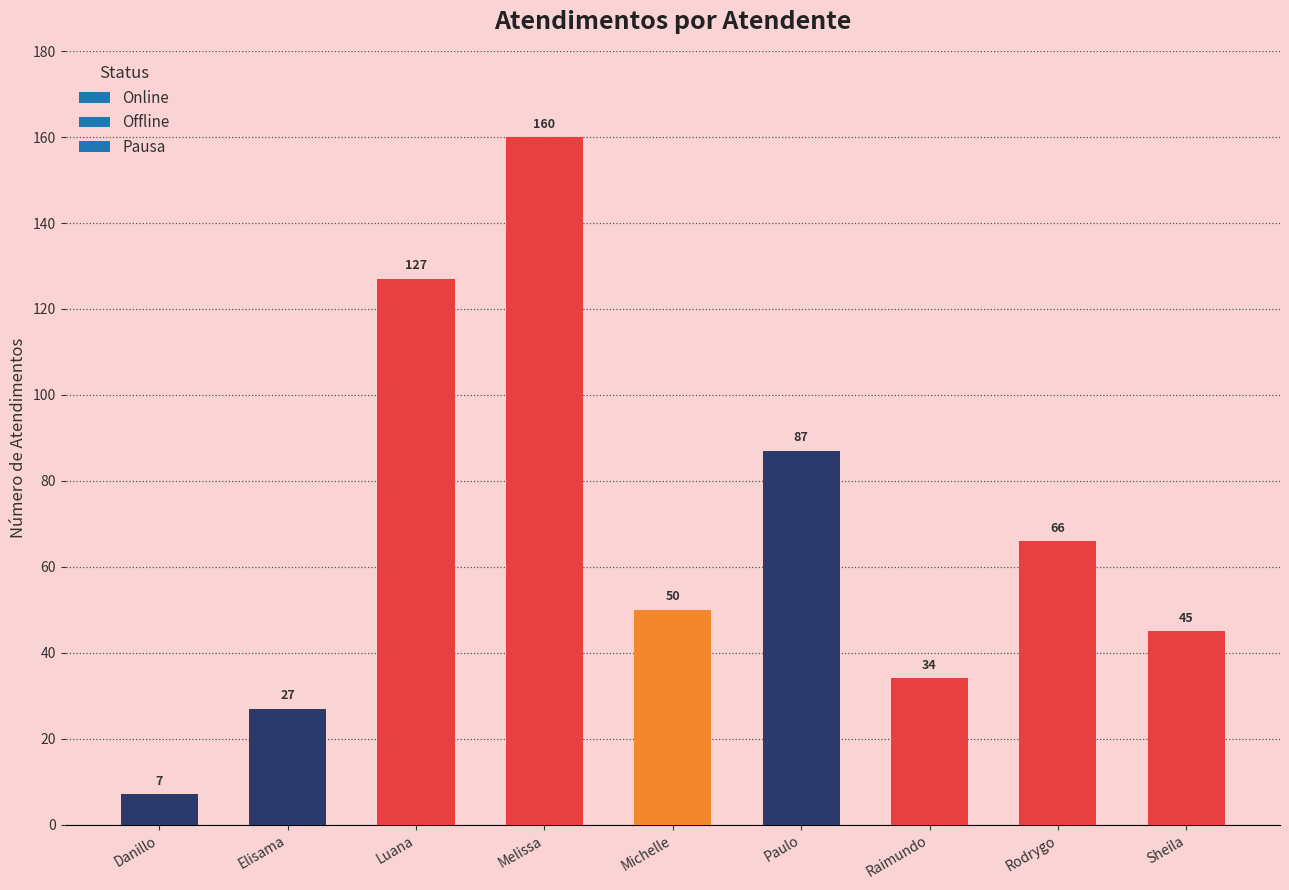

What is the average value?

67